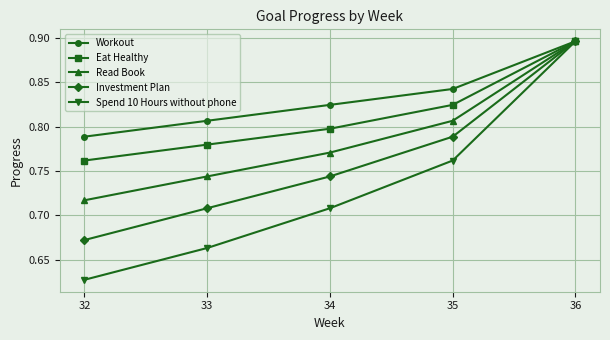

Rank the series by their average value, from lowest to highest.

Spend 10 Hours without phone, Investment Plan, Read Book, Eat Healthy, Workout